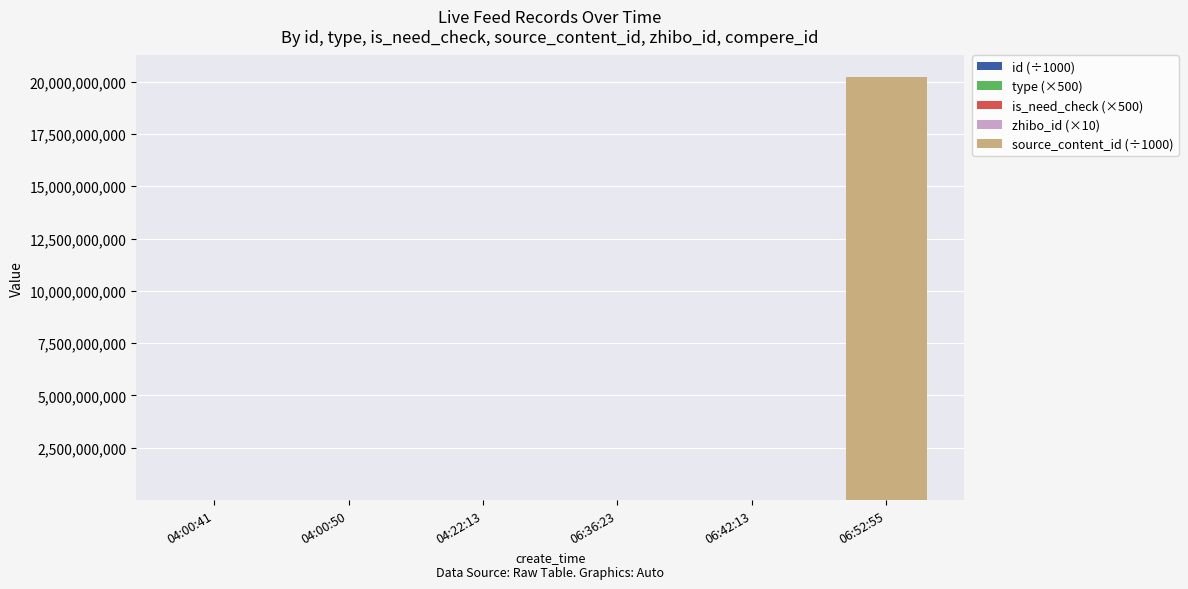

At which category is the sum across all series the highest?

06:52:55